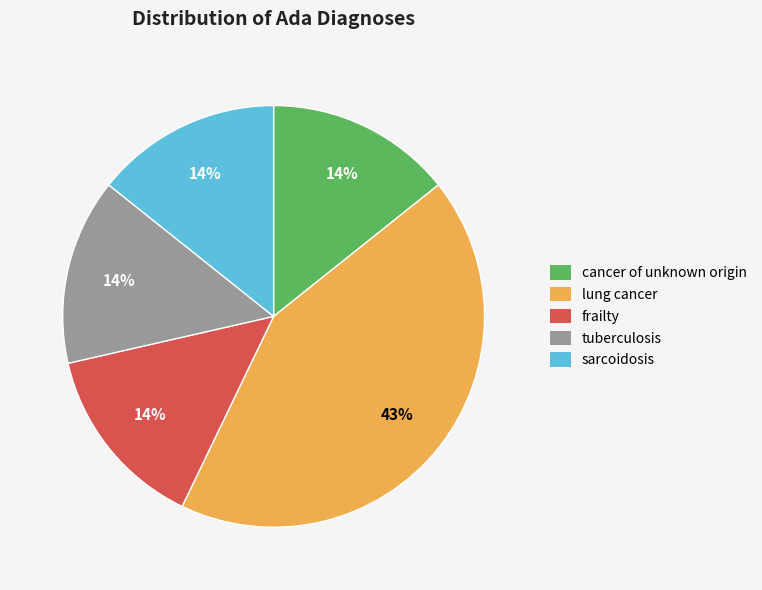

Is the sum of tuberculosis and frailty greater than half?

No